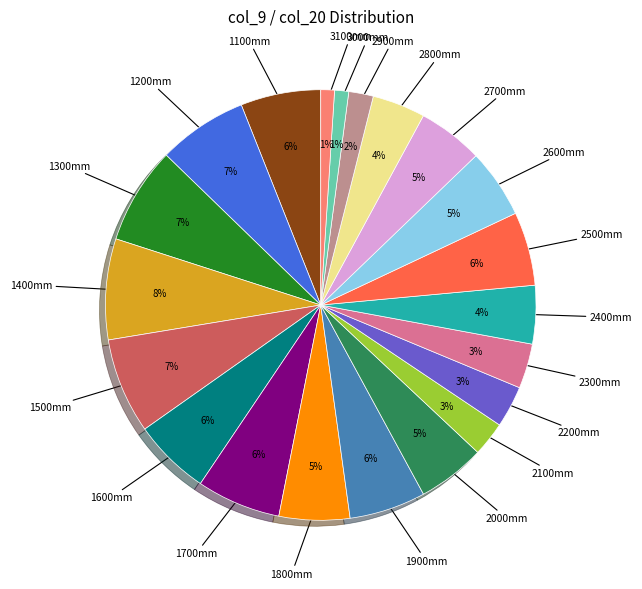

Is there any slice that represents more than half of the pie?

No